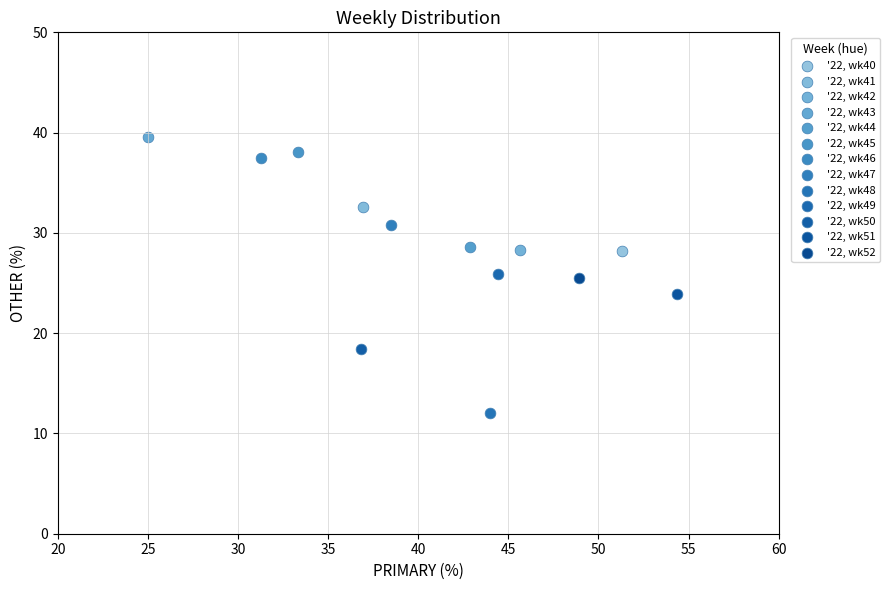

Which series reaches the maximum Y coordinate?

'22, wk43